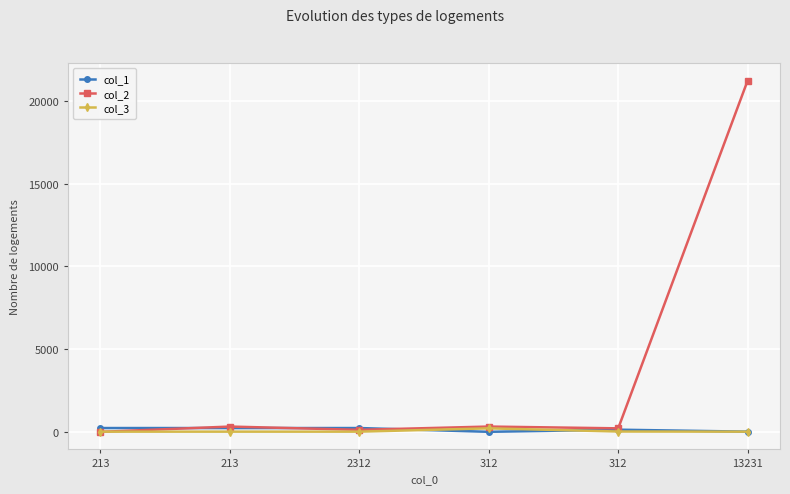

How many lines are shown in the chart?

3